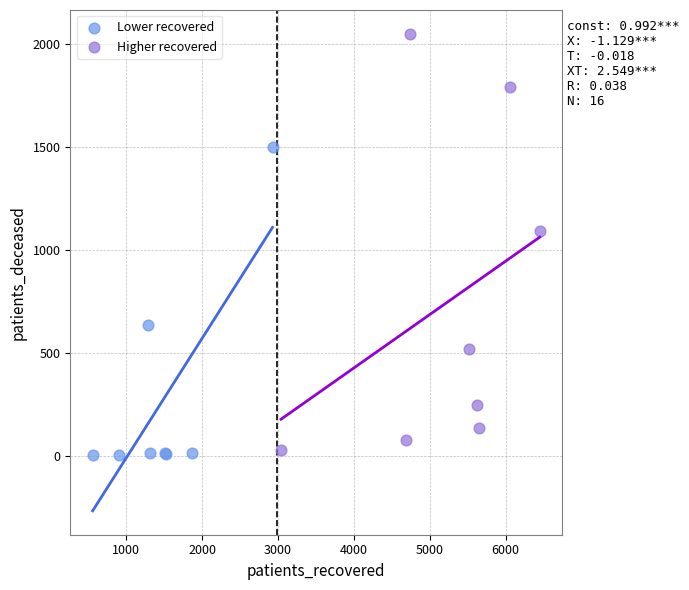

Which series has the widest spread of Y values?

Higher recovered